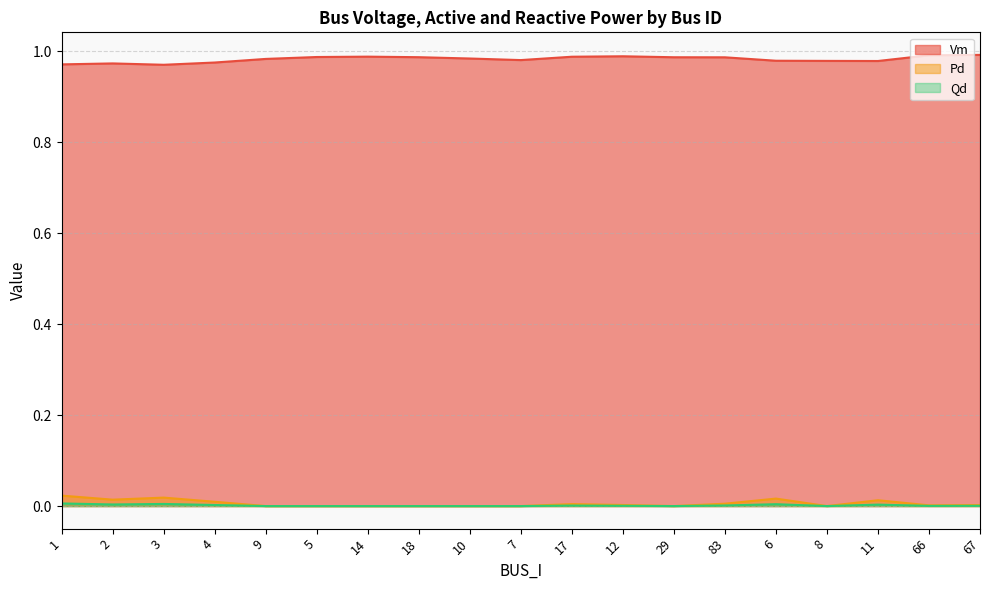

Reading left to right, what are all the values shown in this chart?

Vm: 1.0	1.0	1.0	1.0	1.0	1.0	1.0	1.0	1.0	1.0	1.0	1.0	1.0	1.0	1.0	1.0	1.0	1.0	1.0
Pd: 0.0	0.0	0.0	0.0	0.0	0.0	0.0	0.0	0.0	0.0	0.0	0.0	0.0	0.0	0.0	0.0	0.0	0.0	0.0
Qd: 0.0	0.0	0.0	0.0	0.0	0.0	0.0	0.0	0.0	0.0	0.0	0.0	0.0	0.0	0.0	0.0	0.0	0.0	0.0